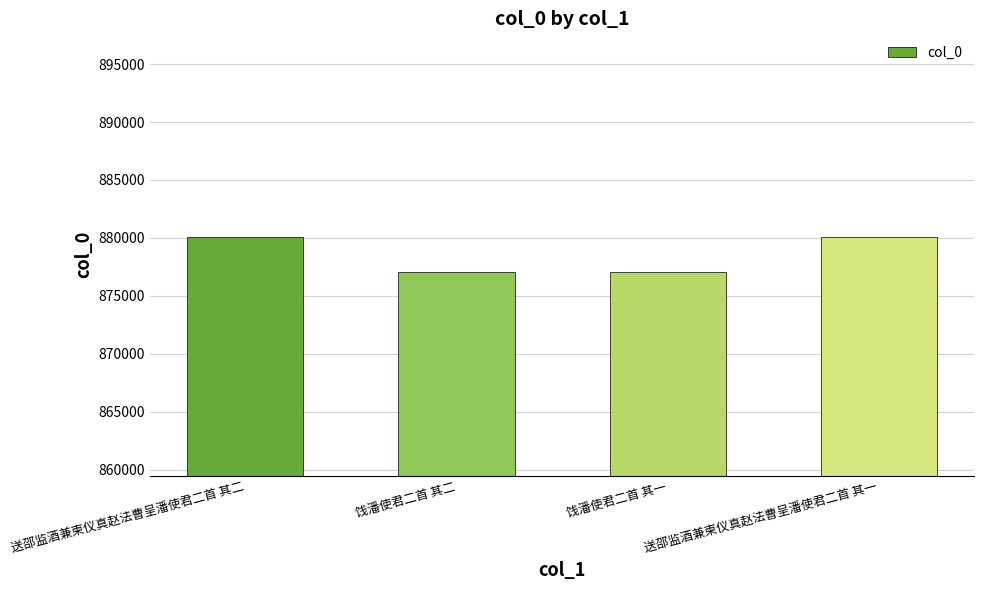

True or false: the data shows 1170820 at 饯潘使君二首 其二.

False